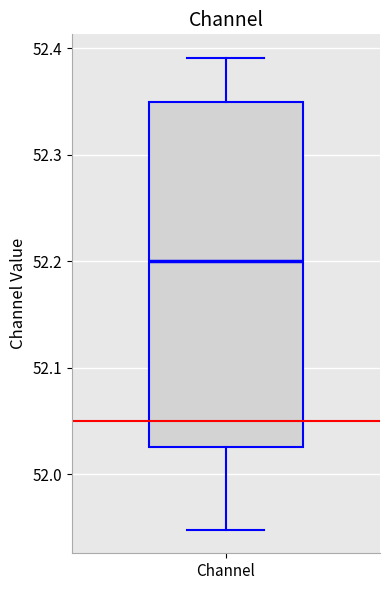

Where is the upper edge of the box for Channel on the y-axis? The values are not printed on the chart, so give them approximately, as read against the axis.

52.35